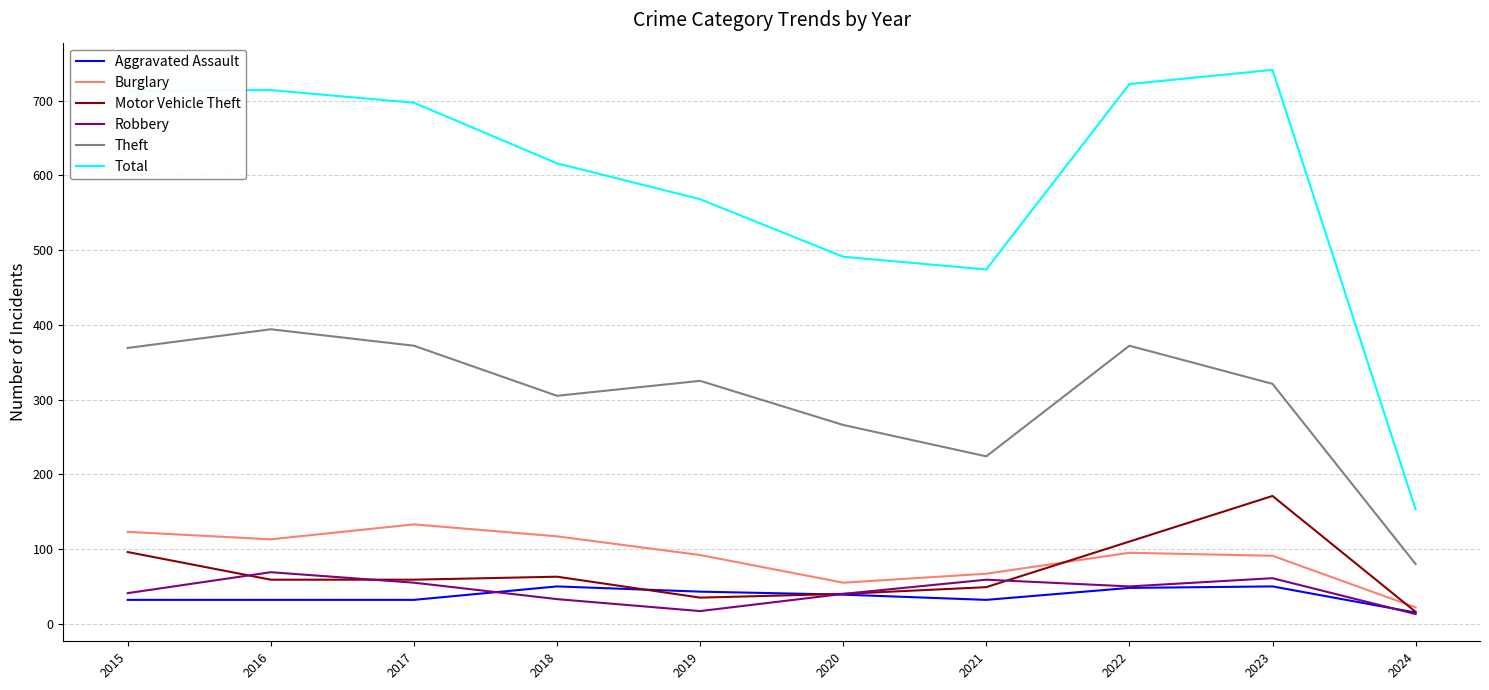

What is the maximum value for Motor Vehicle Theft?

171